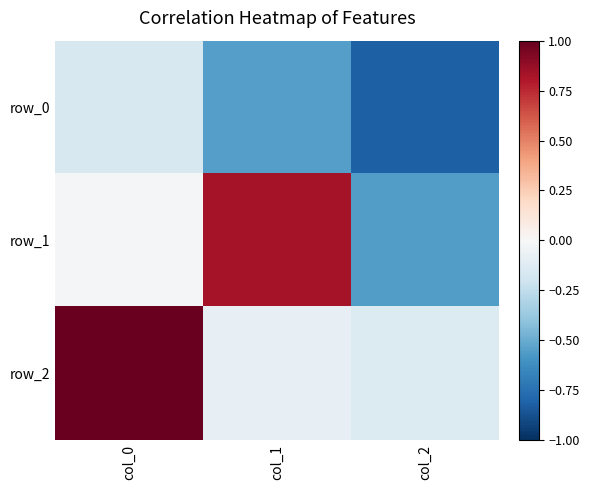

How many values in row_1 are below zero?

2